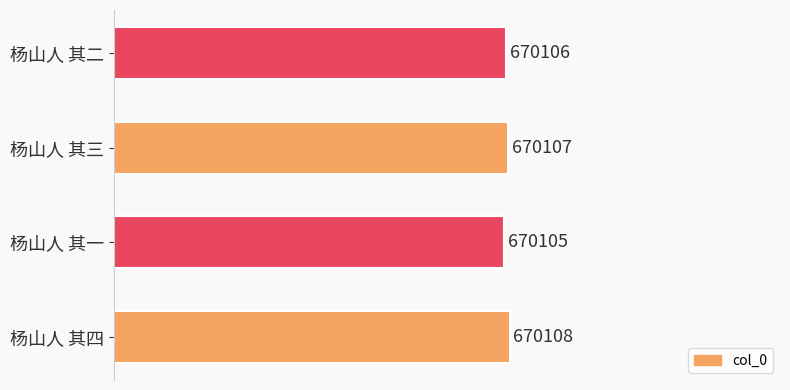

What is the difference between the maximum and minimum values?

3